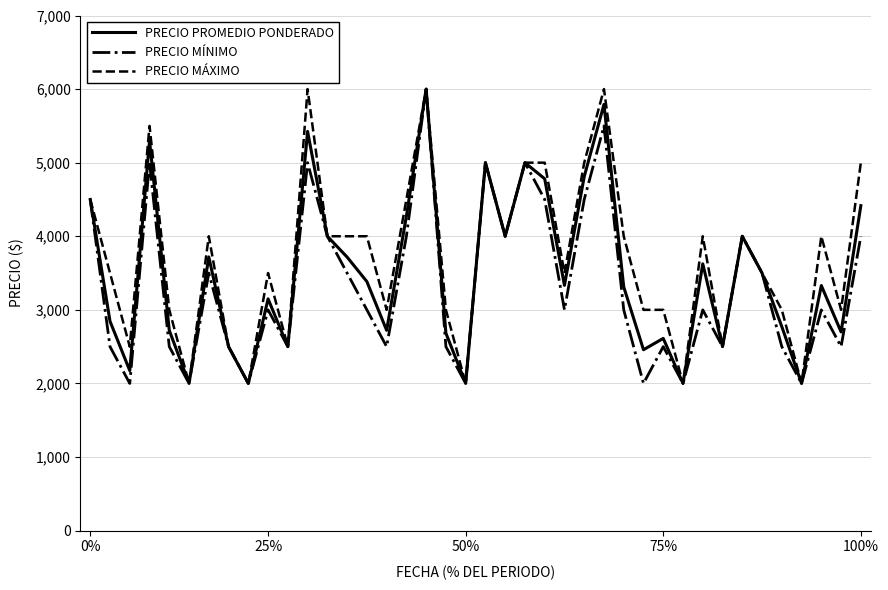

How many distinct data groups are displayed?

3